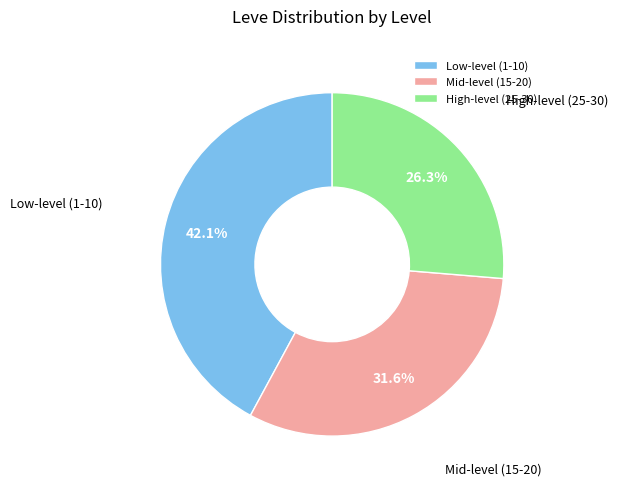

Is there any slice that represents more than half of the pie?

No